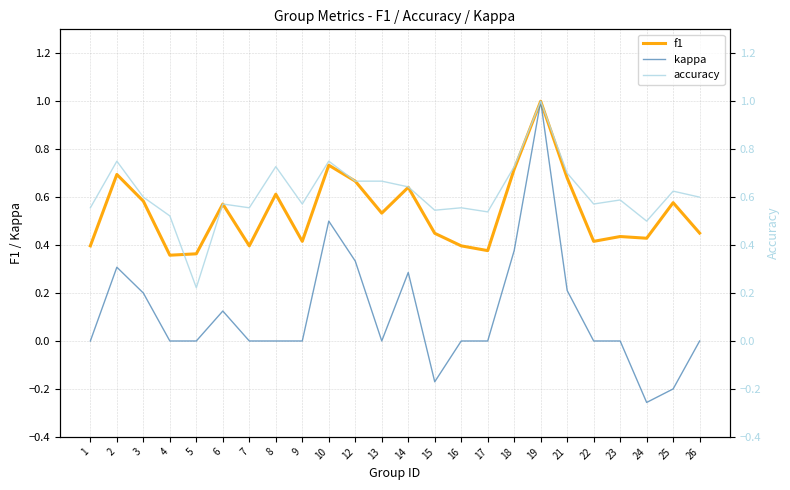

What are all the series names shown in the legend?

f1, kappa, accuracy